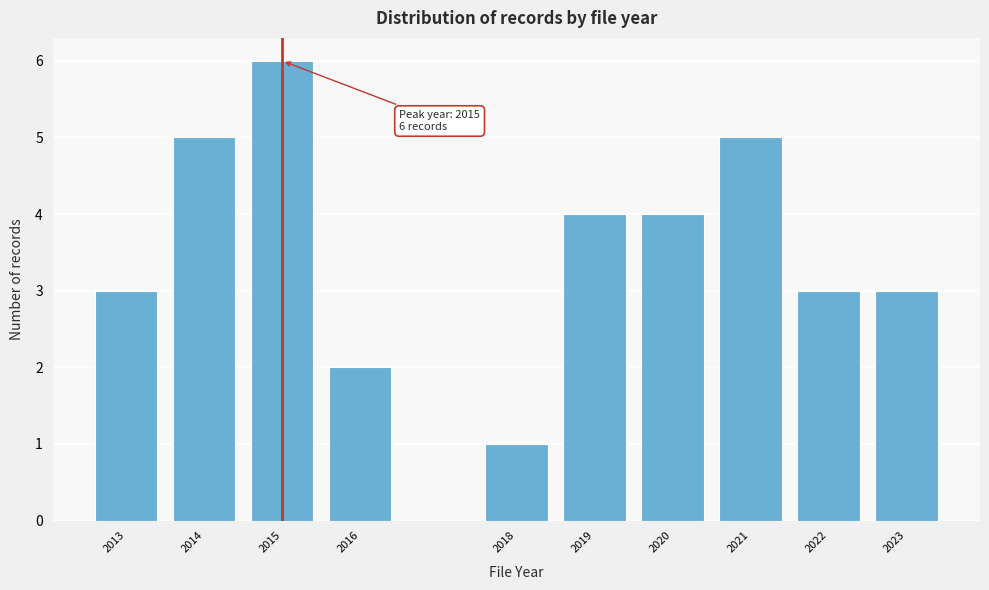

Reading left to right, transcribe all the data shown in this chart.

2013=3	2014=5	2015=6	2016=2	2018=1	2019=4	2020=4	2021=5	2022=3	2023=3